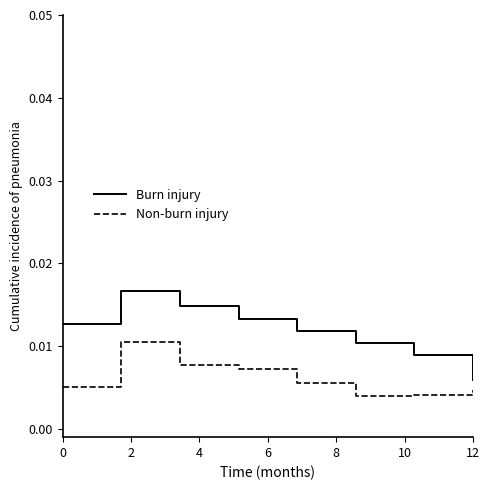

What are all the series names shown in the legend?

Burn injury, Non-burn injury